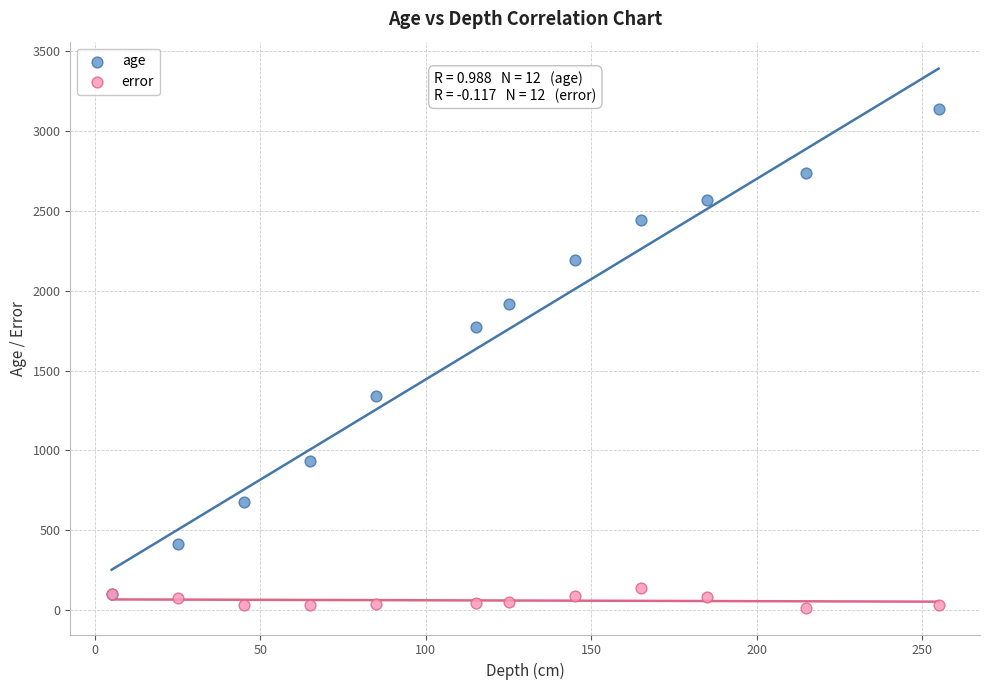

In the age series, what Y value is closest to 1617?

1773.0